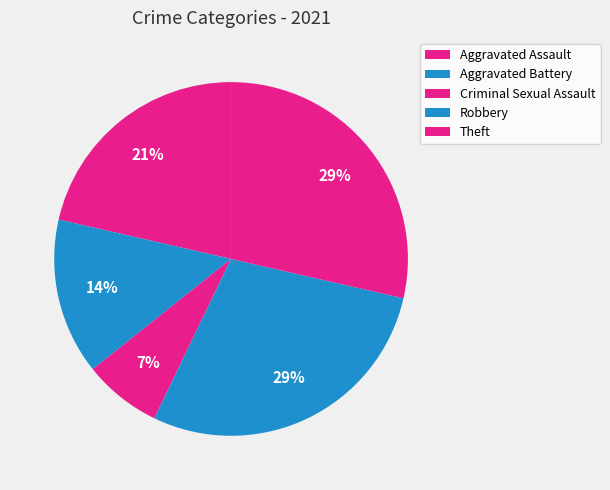

Which category has the smallest portion of the pie?

Criminal Sexual Assault